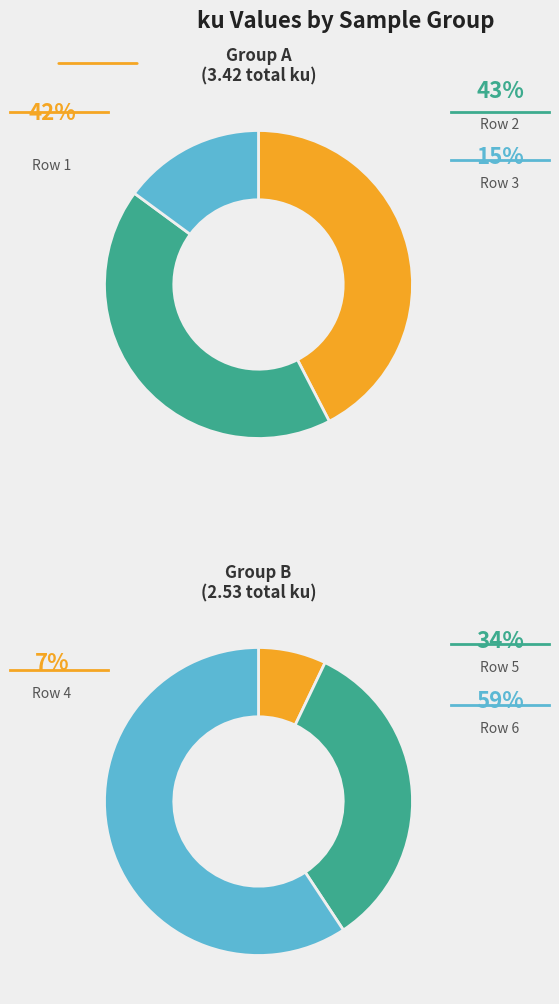

Is the sum of 3 and 5 greater than half?

No